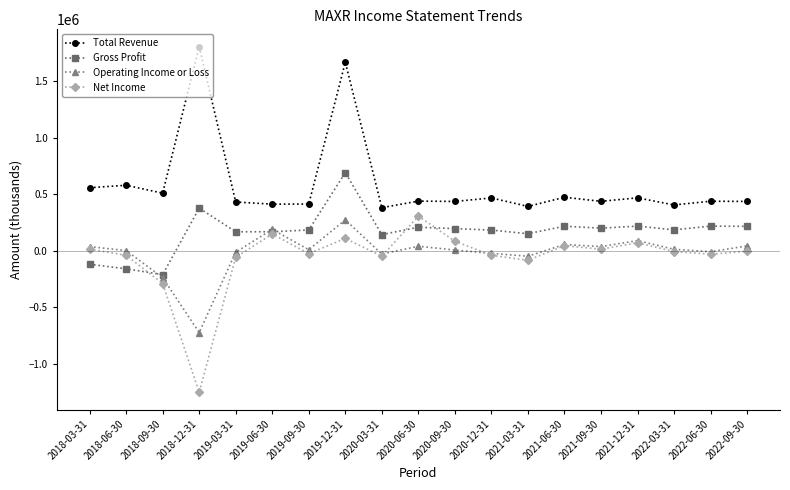

Does the chart display data point markers on the line(s)?

Yes